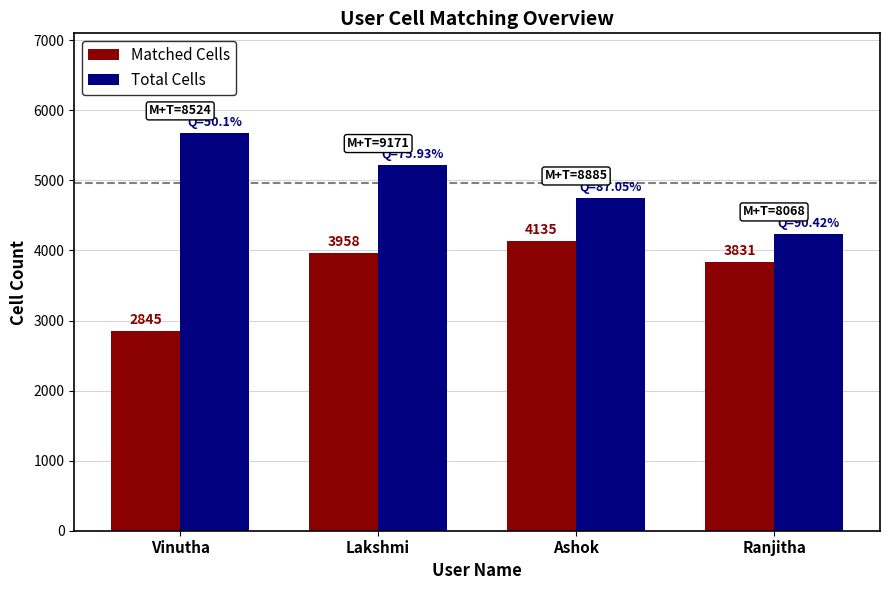

Count the number of data series in this chart.

2